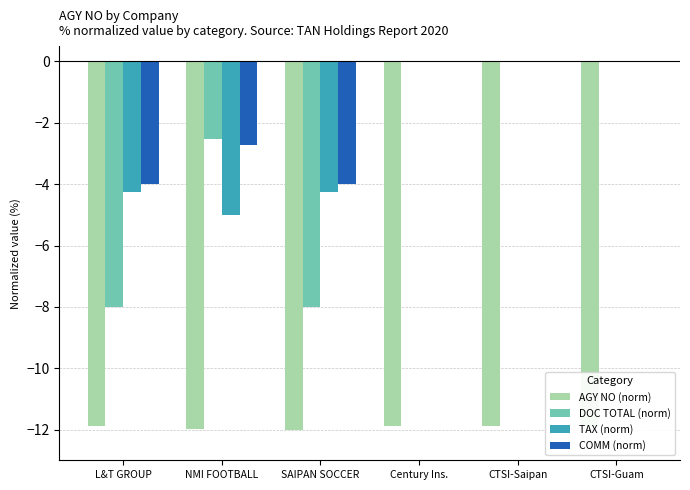

What is the maximum value for AGY NO (norm)?

-11.9